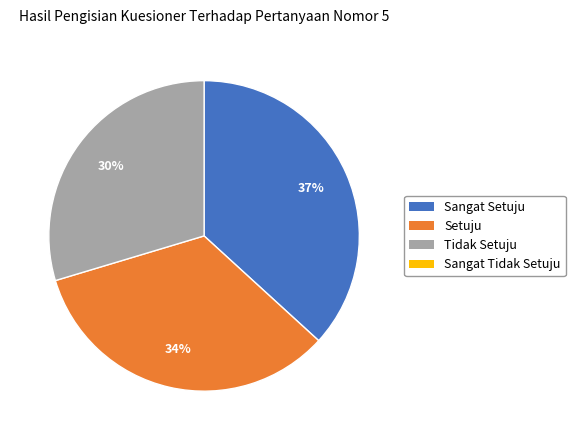

To the nearest percent, what is the difference between the largest and smallest slice percentages?

7%